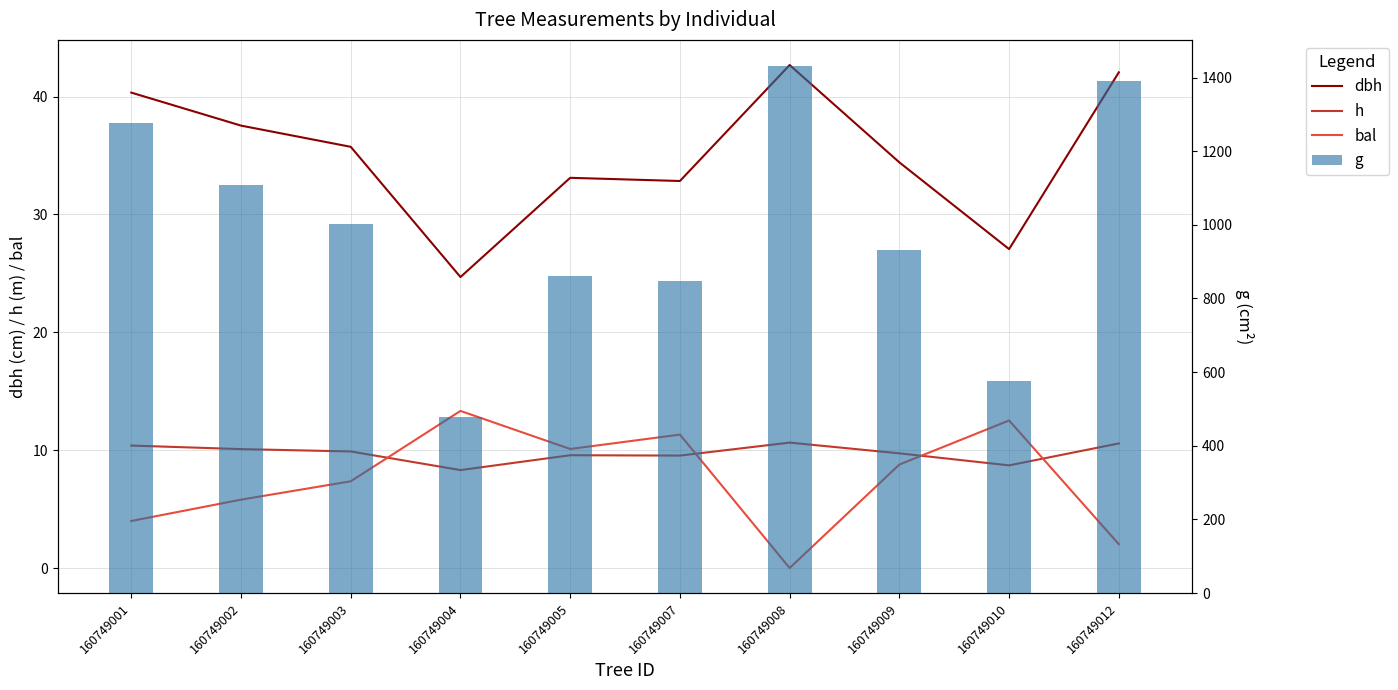

What is the maximum value for dbh?

42.7